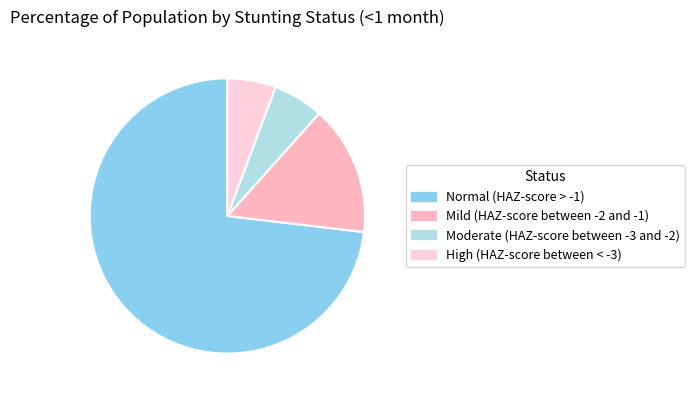

What percentage is the Mild (HAZ-score between -2 and -1) slice, to the nearest percent?

15%